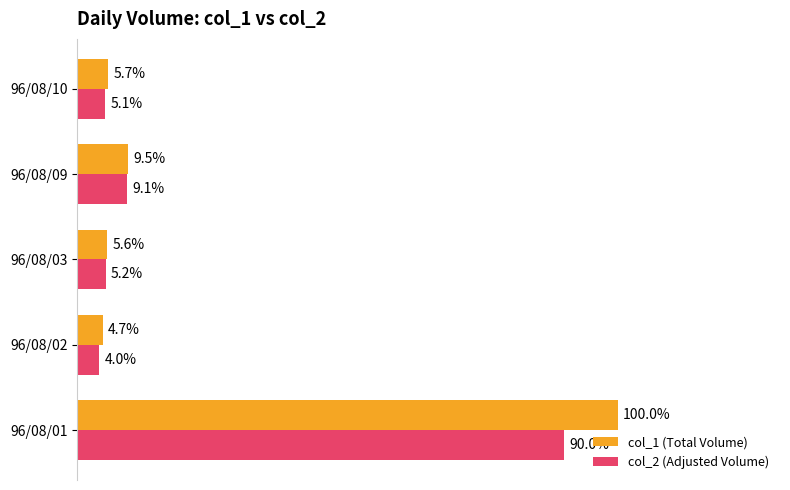

Which category has the lowest value in the col_2 (Adjusted Volume) series?

96/08/02